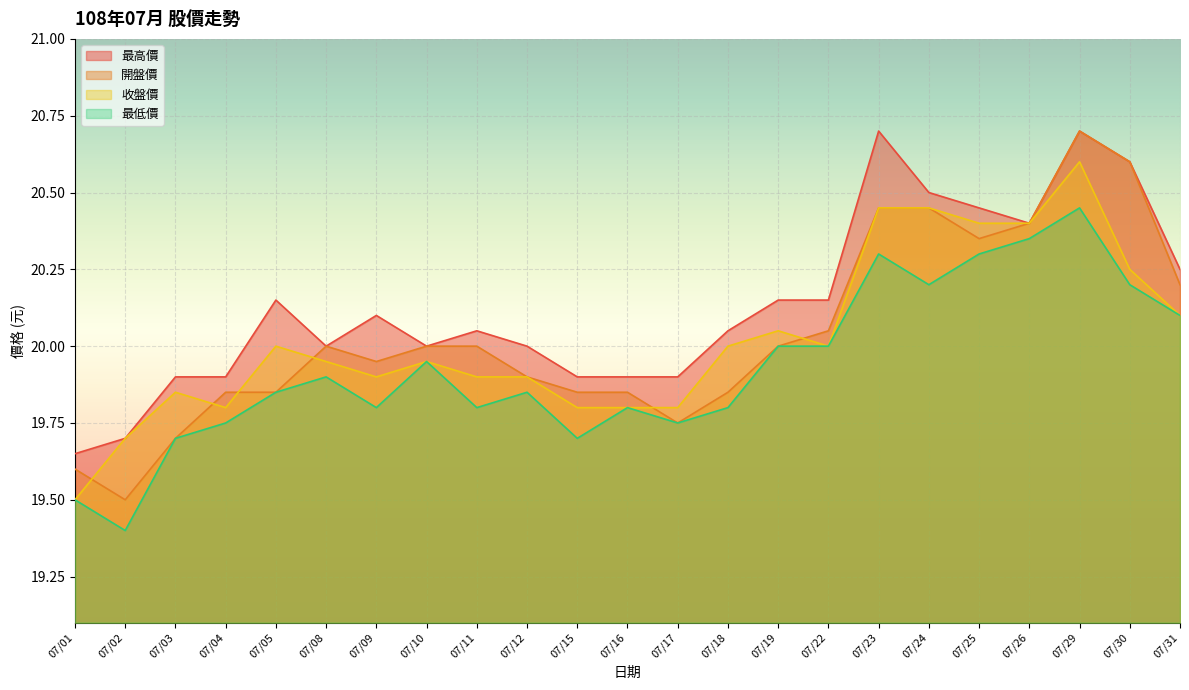

At which category is the sum across all series the highest?

07/29